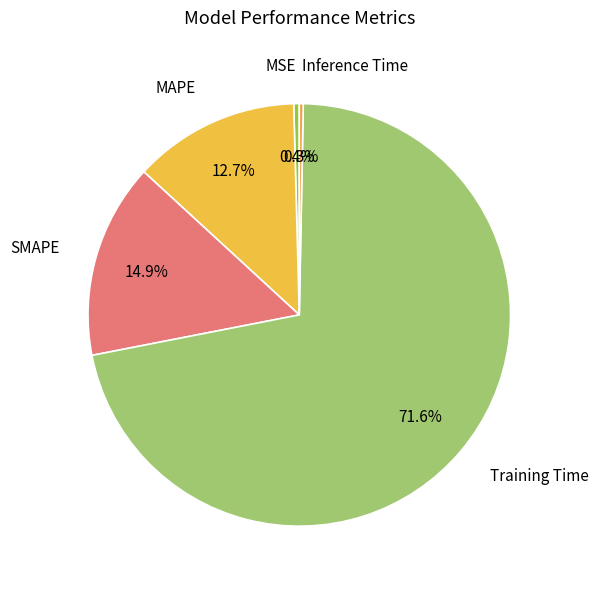

Which category has the biggest portion of the pie?

Training Time